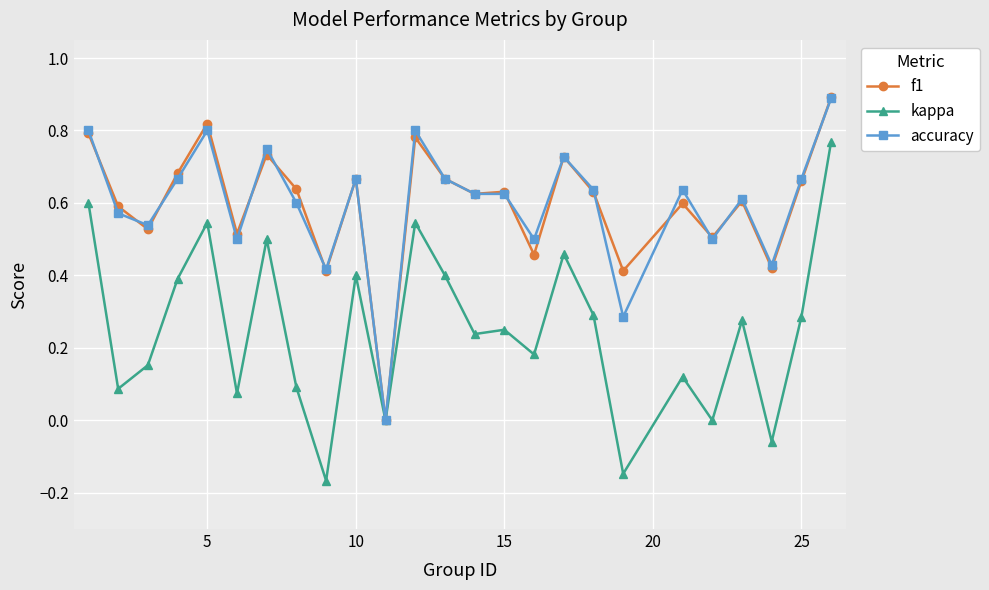

What is the maximum value for f1?

0.9